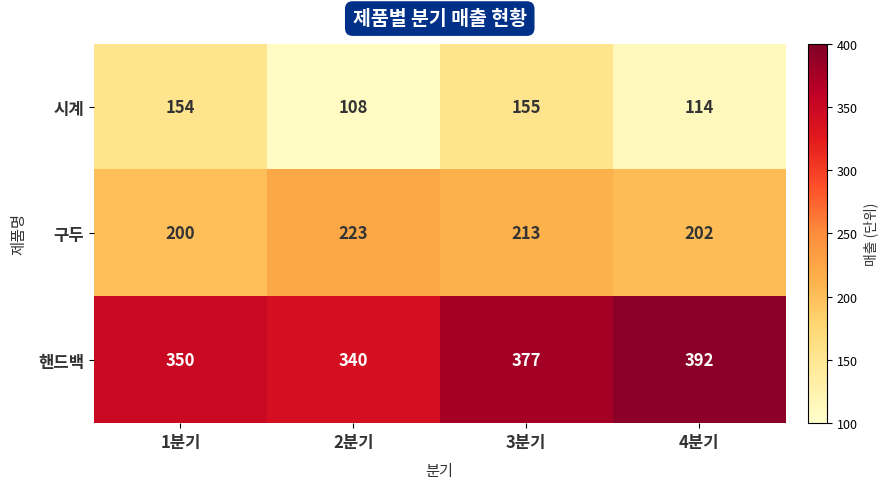

What is the difference between the highest and lowest values at 1분기?

196